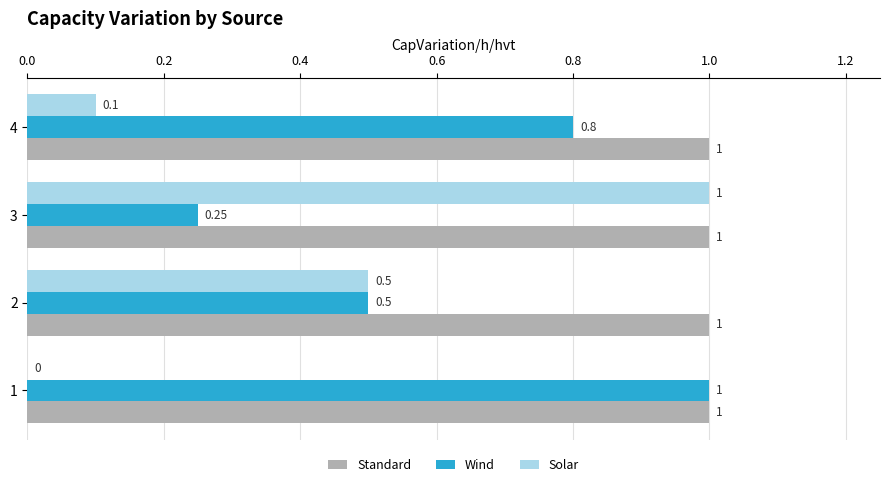

Which series changed the most between 2 and 3?

Solar